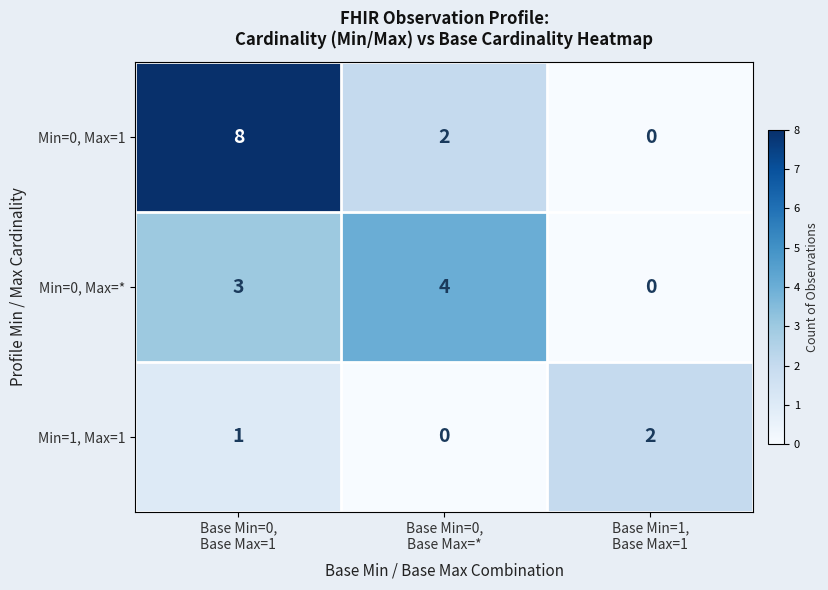

How many Min=0, Max=1 values are between 0 and 8?

3